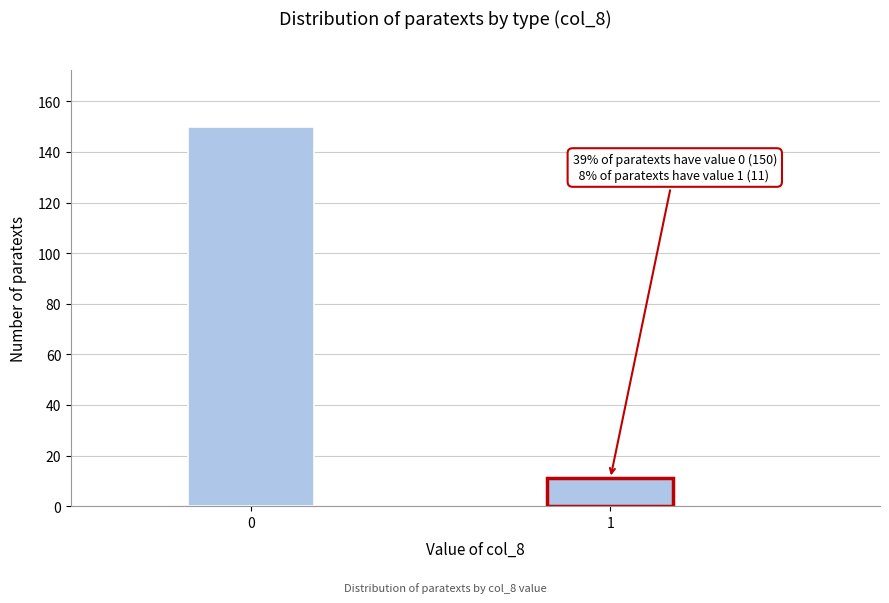

Reading left to right, transcribe all the data shown in this chart.

0=150	1=11